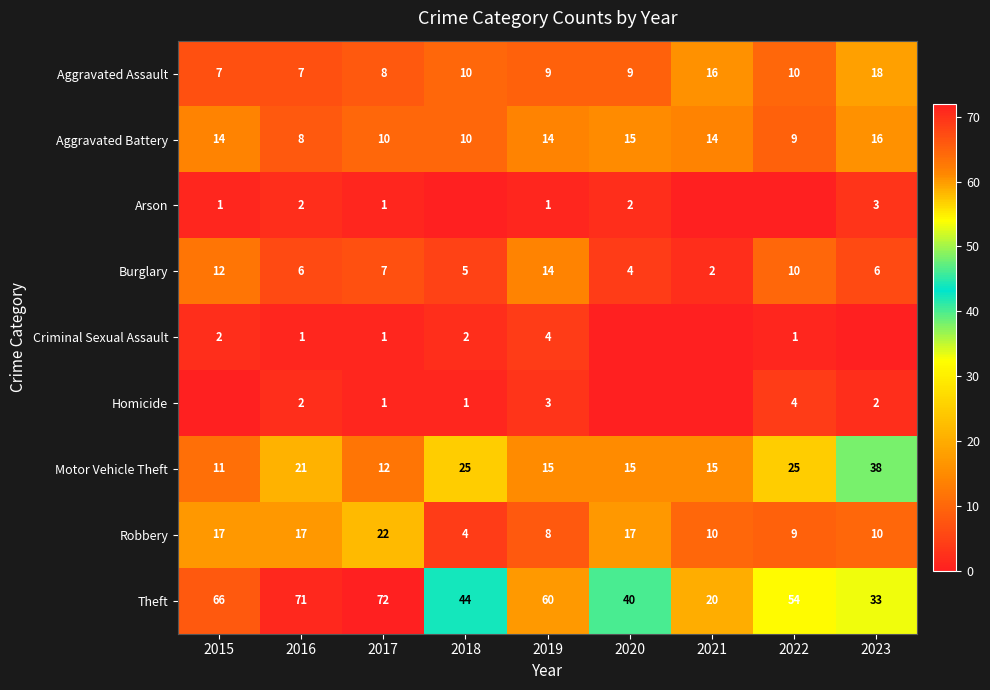

What is the difference between the highest and lowest values at 2017?

71